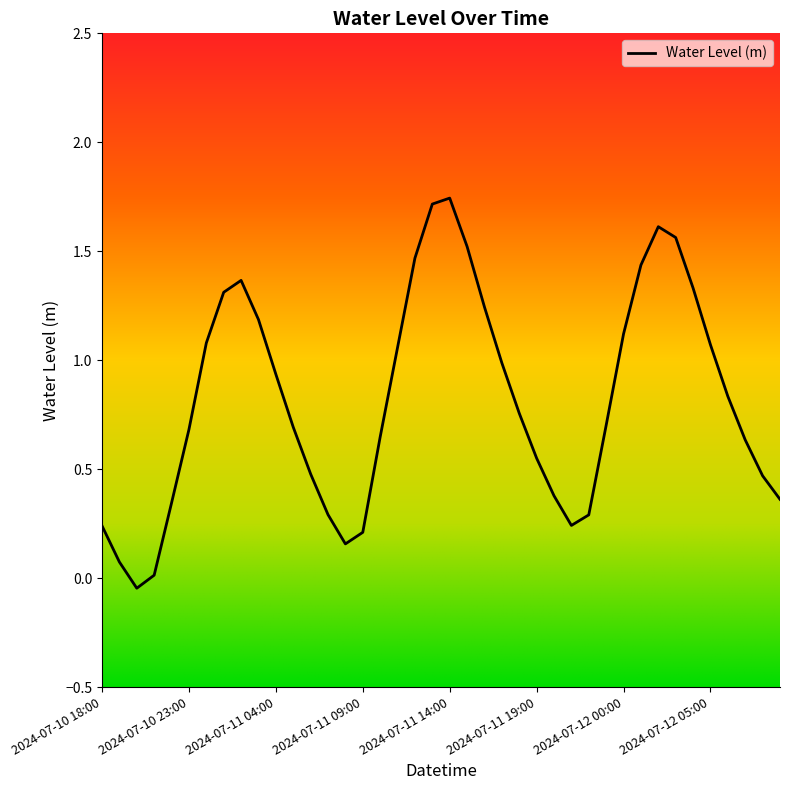

What is the difference between the maximum and minimum values?

1.8